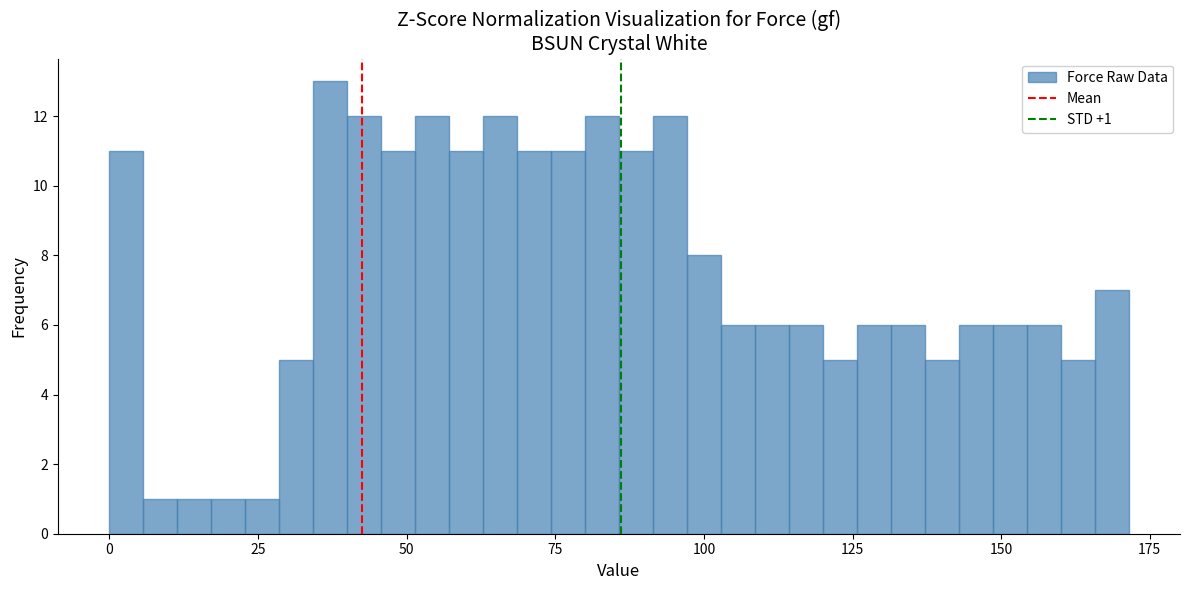

Around what value on the x-axis is the tallest bar? Give the approximate position of its centre, as read against the axis.

35